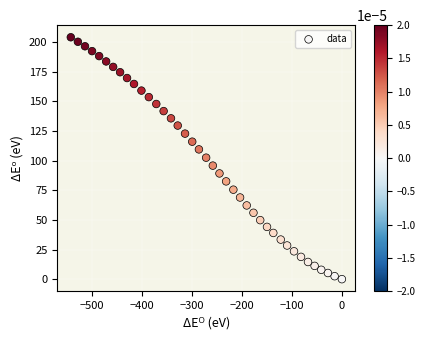

What is the range of Y values (max minus min)?

204.1